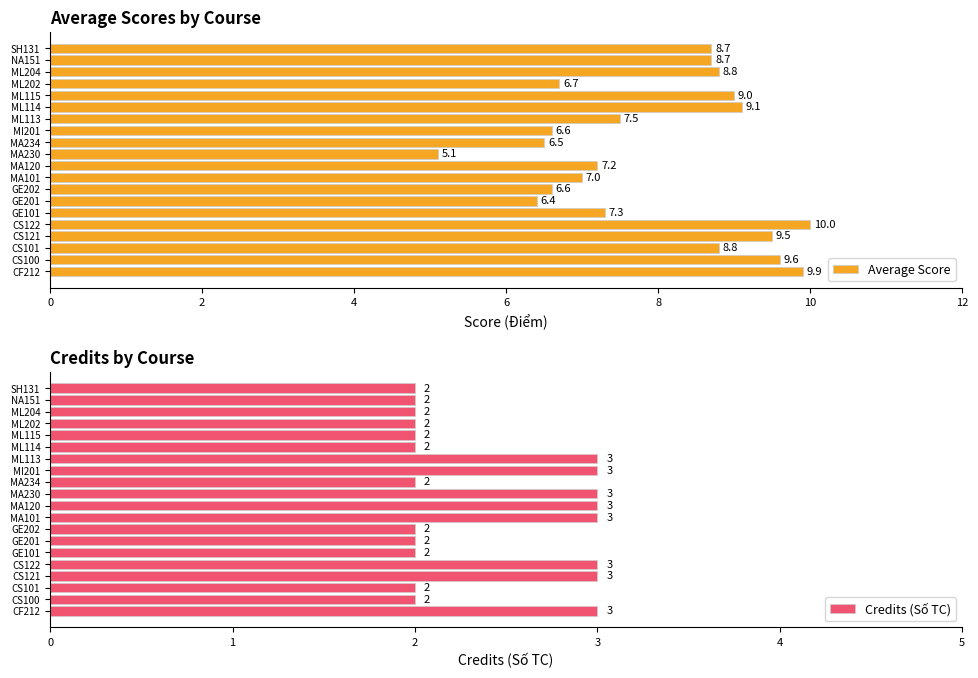

Reading left to right, extract all data points from this chart.

Average Score: 9.9	9.6	8.8	9.5	10.0	7.3	6.4	6.6	7.0	7.2	5.1	6.5	6.6	7.5	9.1	9.0	6.7	8.8	8.7	8.7
Credits (Số TC): 3.0	2.0	2.0	3.0	3.0	2.0	2.0	2.0	3.0	3.0	3.0	2.0	3.0	3.0	2.0	2.0	2.0	2.0	2.0	2.0